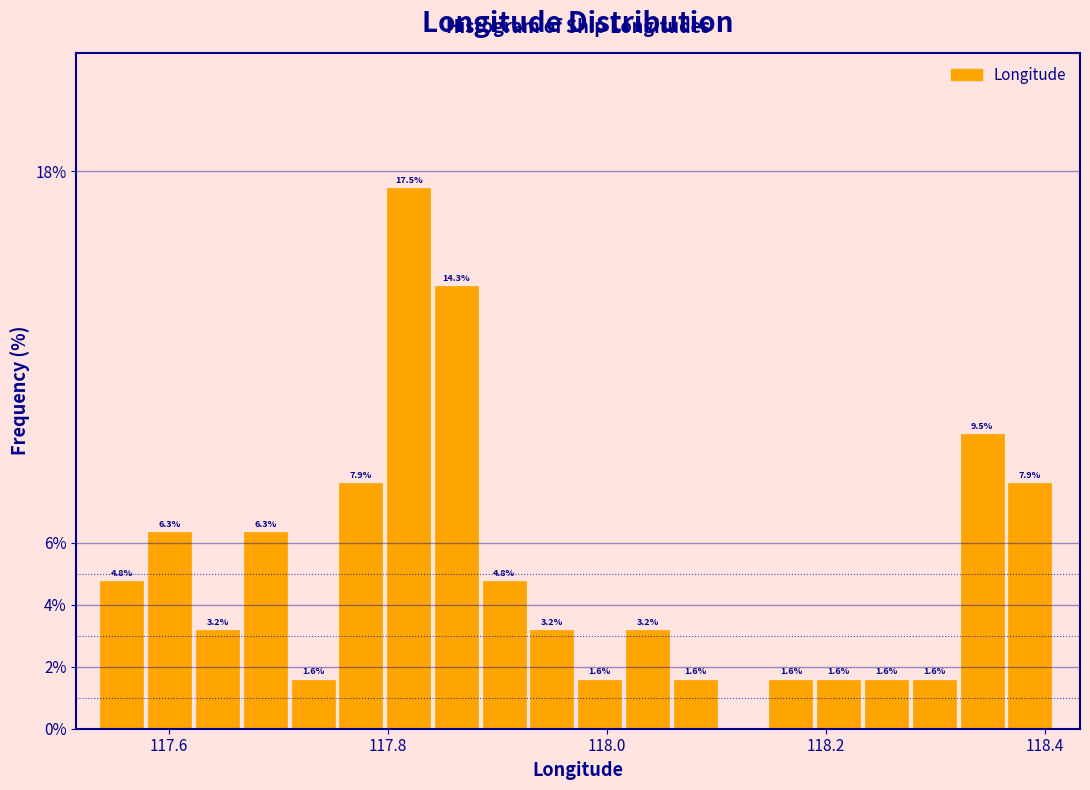

Around what value on the x-axis is the tallest bar? Give the approximate position of its centre, as read against the axis.

117.82